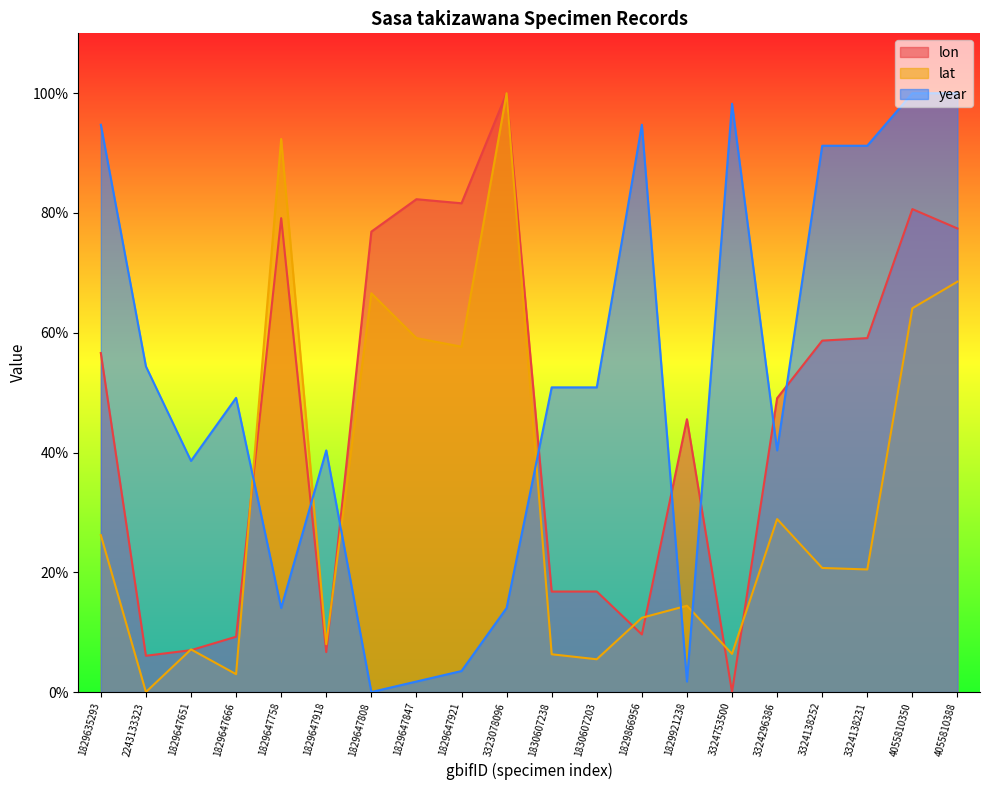

Which series ends up on top after the final intersection of lat and lon?

lon